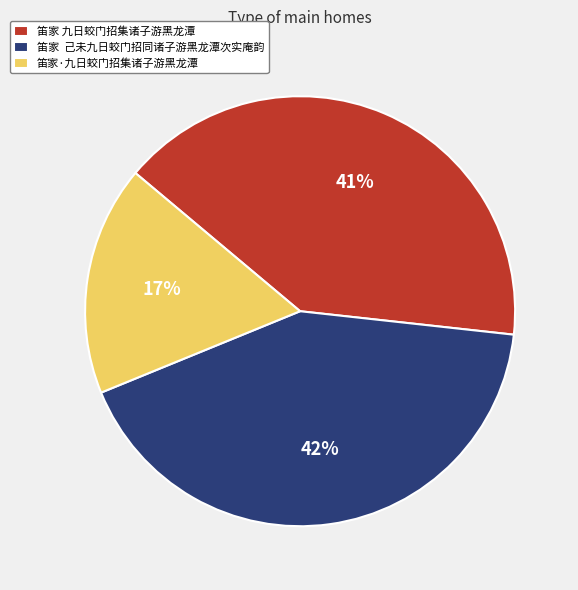

What is the ratio of the value at 笛家·九日蛟门招集诸子游黑龙潭 to the value at 笛家 己未九日蛟门招同诸子游黑龙潭次实庵韵?

0.4